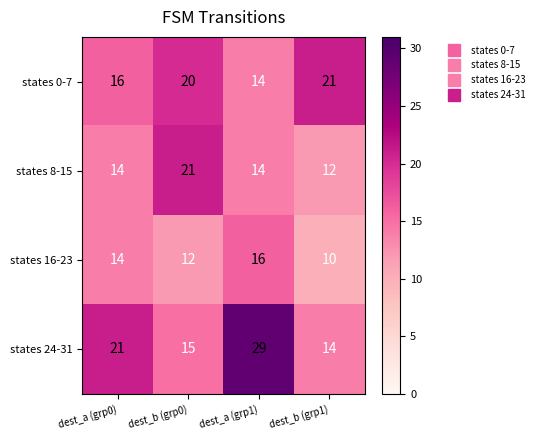

Which series has the largest total across all categories?

states 24-31